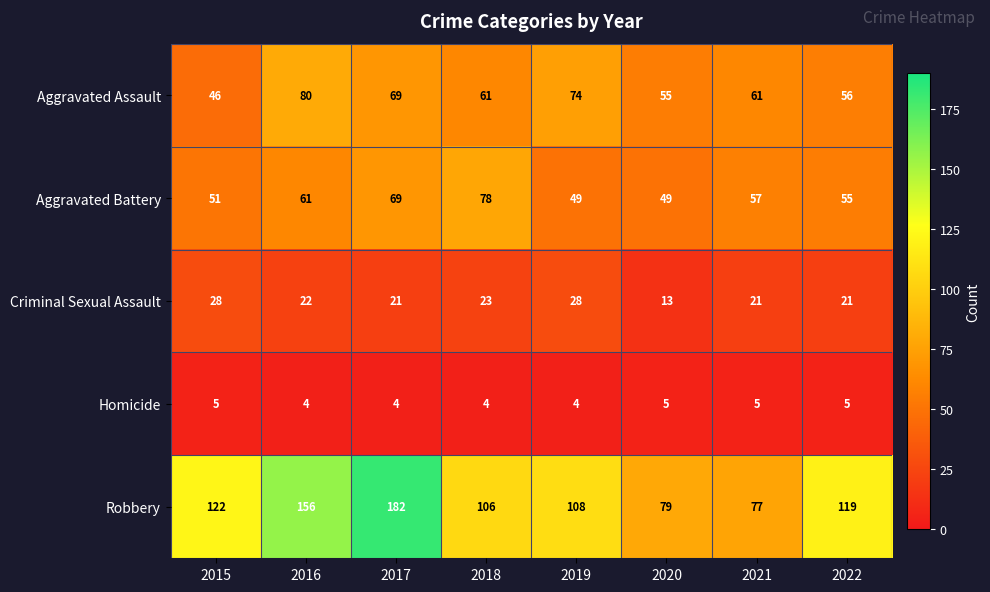

Rank the series at 2021 from highest to lowest value.

Robbery, Aggravated Assault, Aggravated Battery, Criminal Sexual Assault, Homicide